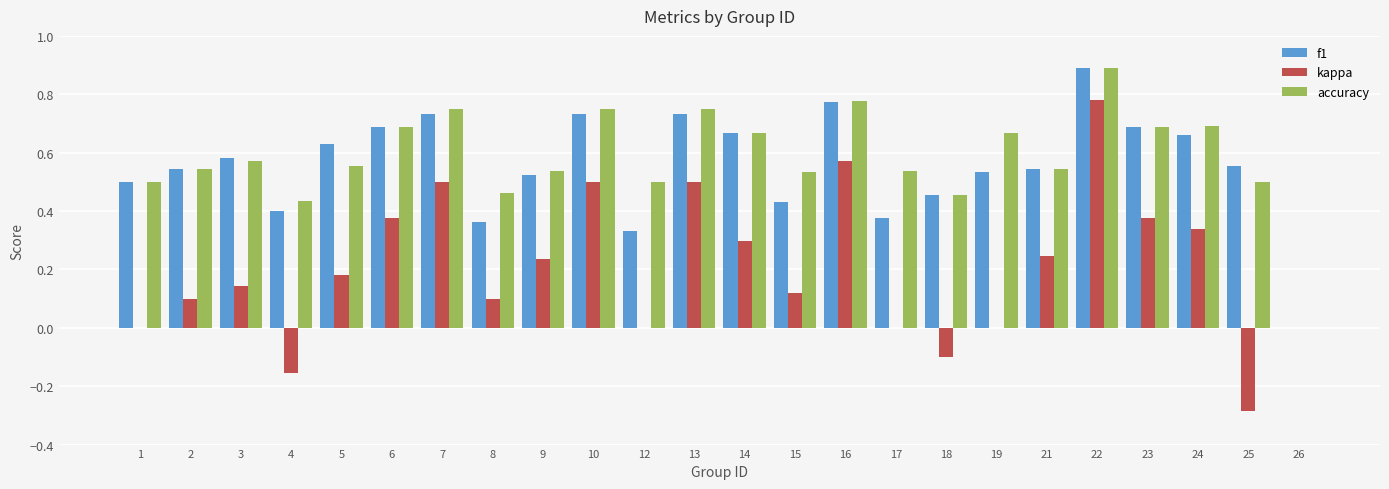

Is it true that f1 equals 1.0 at 5?

False